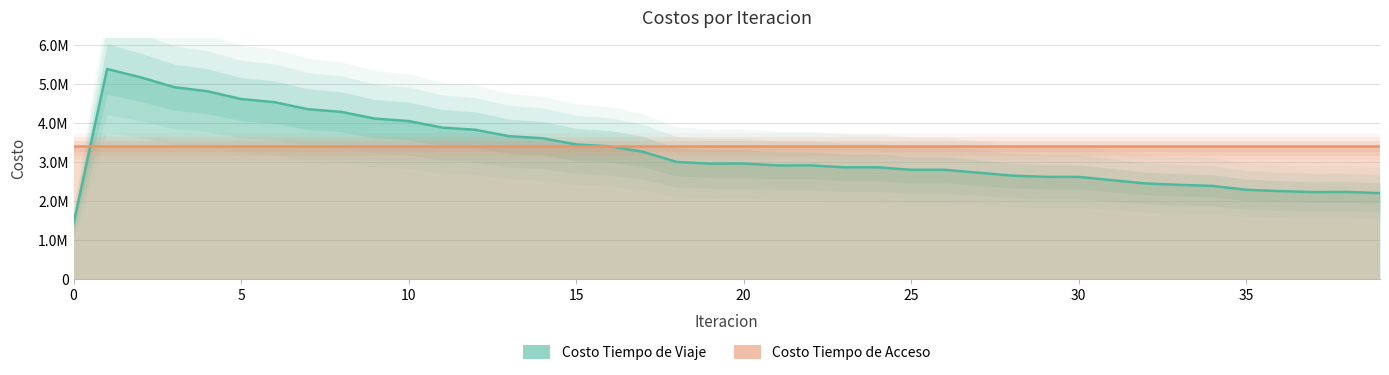

Approximately how many times larger is the value at 31 compared to 8?

0.6